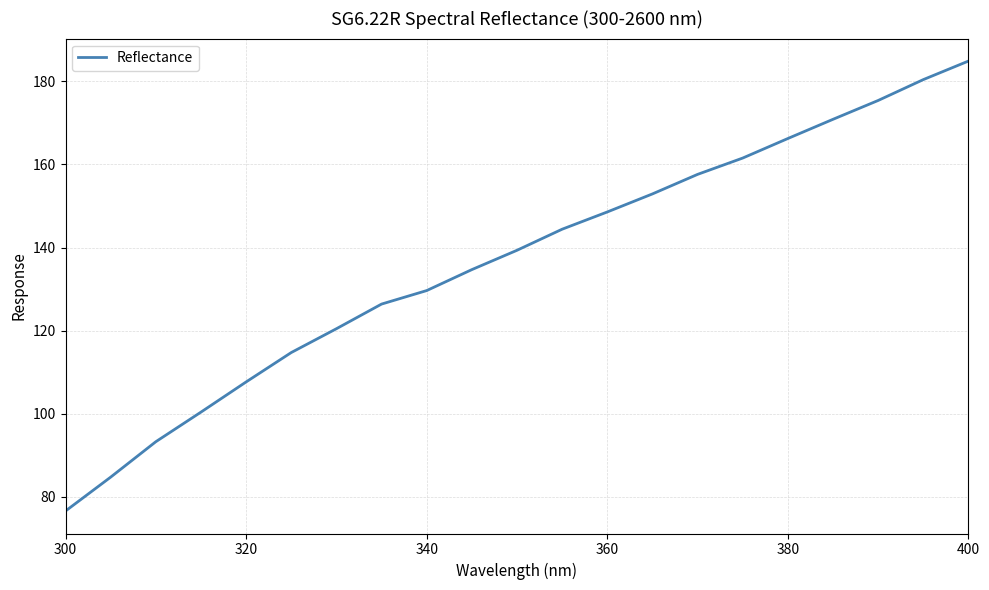

How many lines are shown in the chart?

1